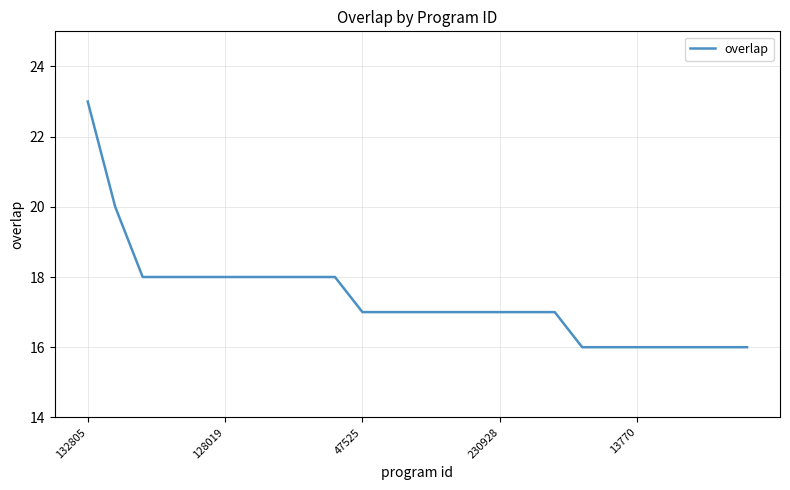

How many lines are shown in the chart?

1